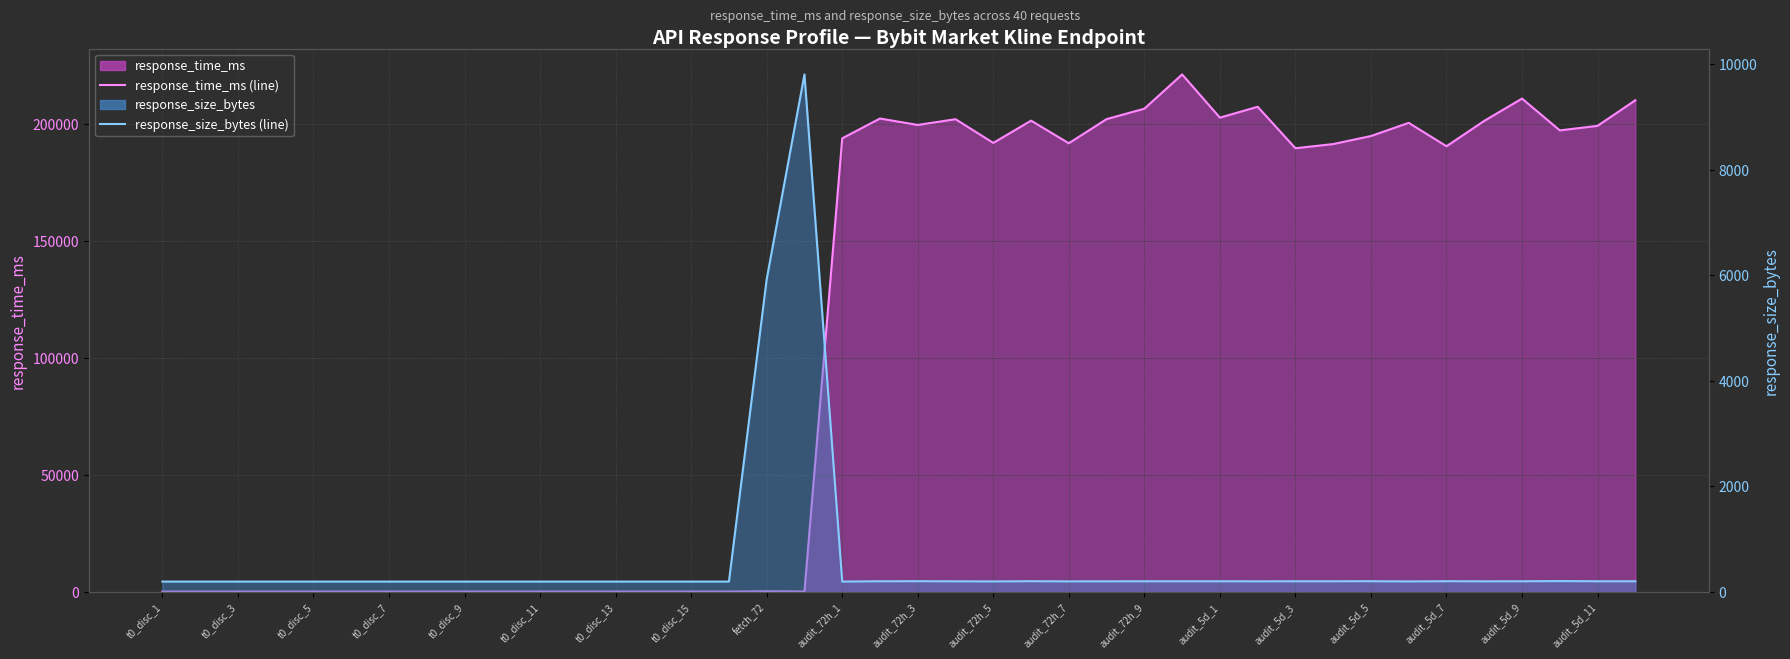

What value does the response_time_ms (line) series have at t0_disc_15?

170.2